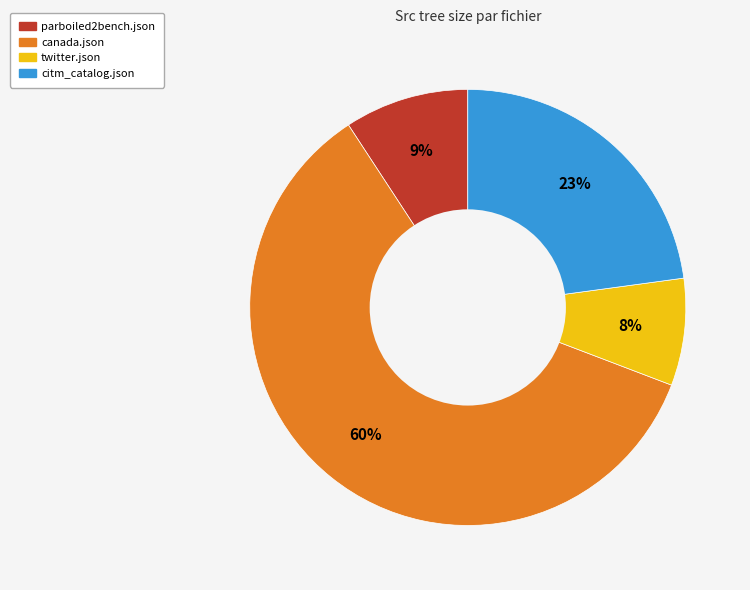

To the nearest percent, what is the combined percentage of canada.json and citm_catalog.json?

83%